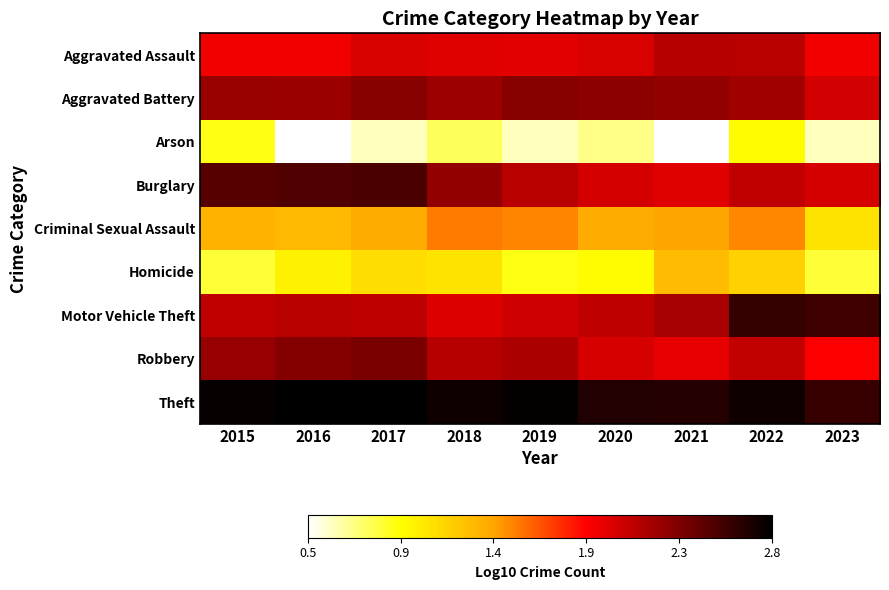

What is the spread (max minus min) of values at 2017?

2.2